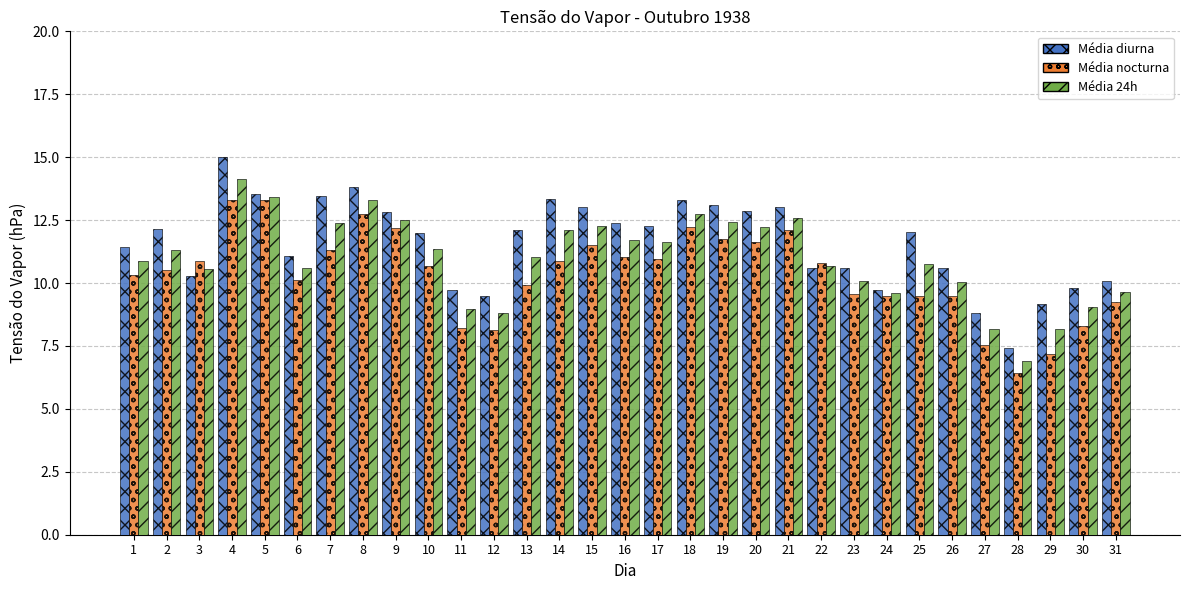

What is the maximum value shown in the chart?

15.0